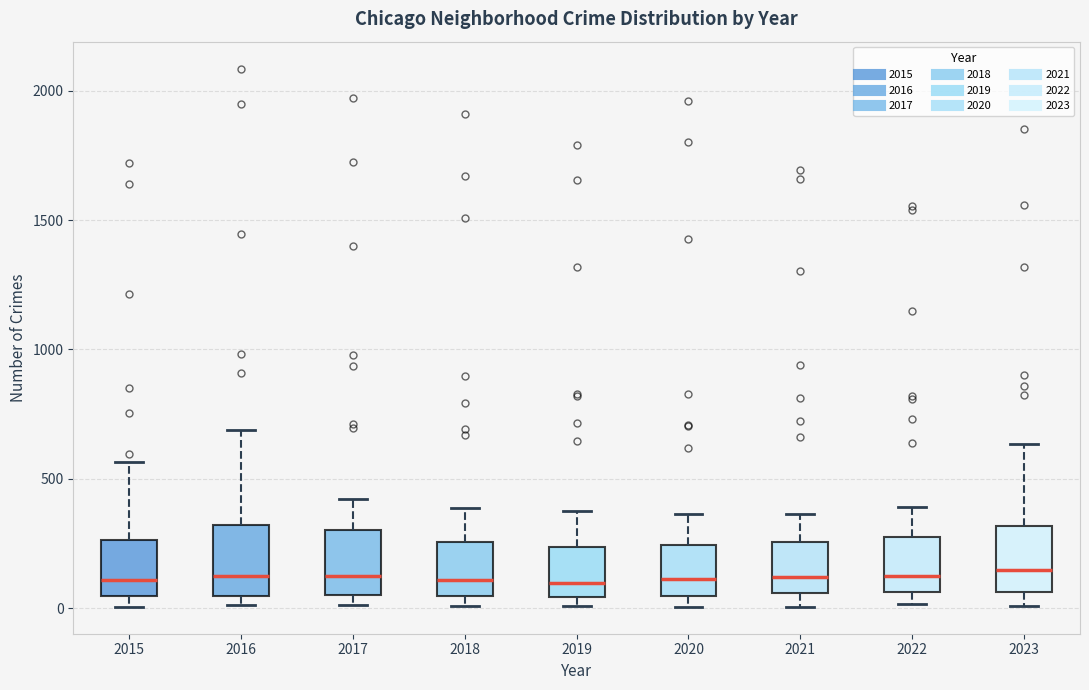

Reading left to right, transcribe this box plot: for each box, give where its median line is, the range the box spans, and where its two whiskers end, as read against the y-axis. The values are not printed on the chart, so give them approximately, as read against the axis.

2015: median 100, box 50 to 250, whiskers 0 to 550
2016: median 150, box 50 to 300, whiskers 0 to 700
2017: median 100, box 50 to 300, whiskers 0 to 400
2018: median 100, box 50 to 250, whiskers 0 to 400
2019: median 100, box 50 to 250, whiskers 0 to 400
2020: median 100, box 50 to 250, whiskers 0 to 350
2021: median 100, box 50 to 250, whiskers 0 to 350
2022: median 100, box 50 to 250, whiskers 0 to 400
2023: median 150, box 50 to 300, whiskers 0 to 650